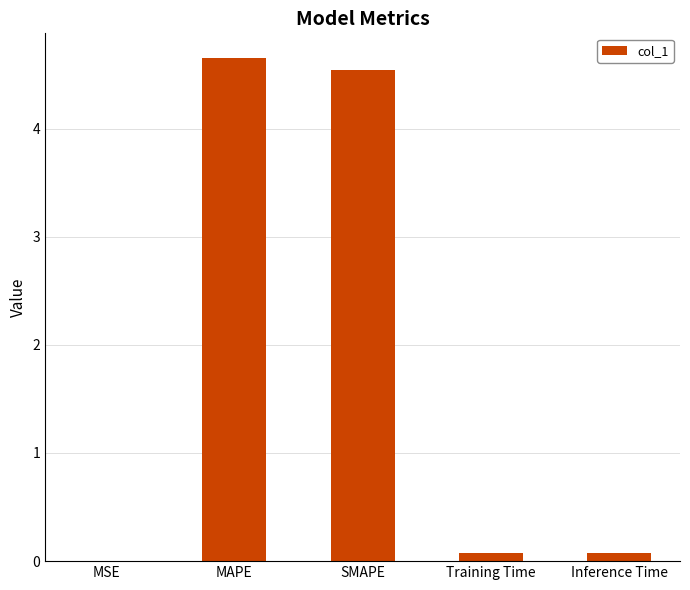

True or false: the data shows 4.6 at MAPE.

True